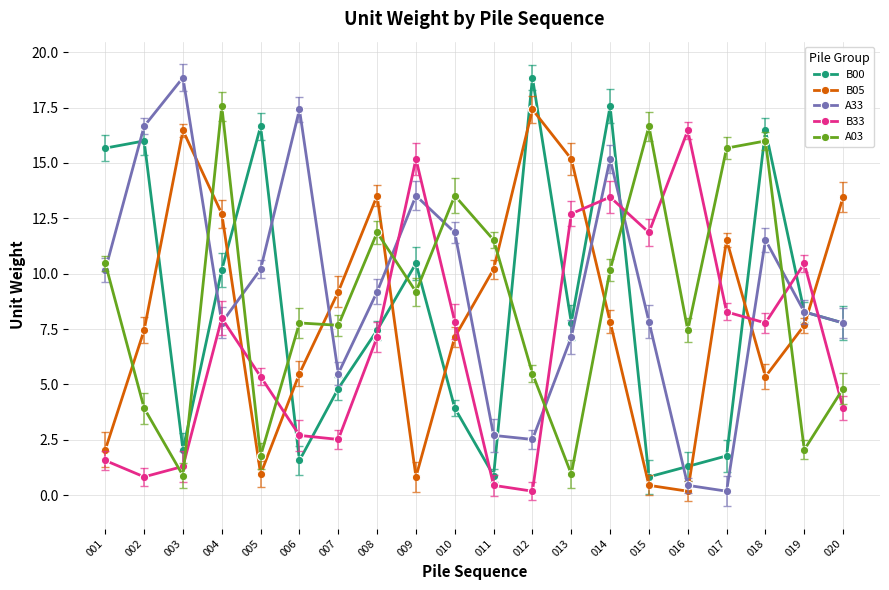

Which series has the largest total across all categories?

A33